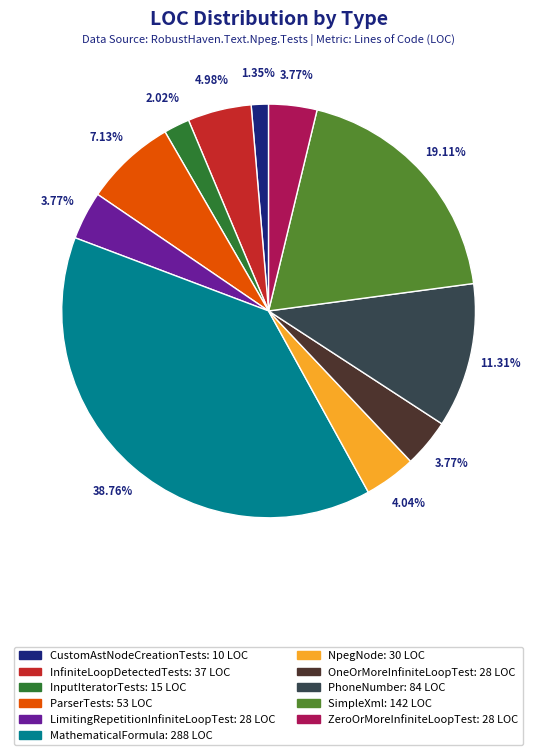

The SimpleXml slice represents 12% of the pie. True or false?

False